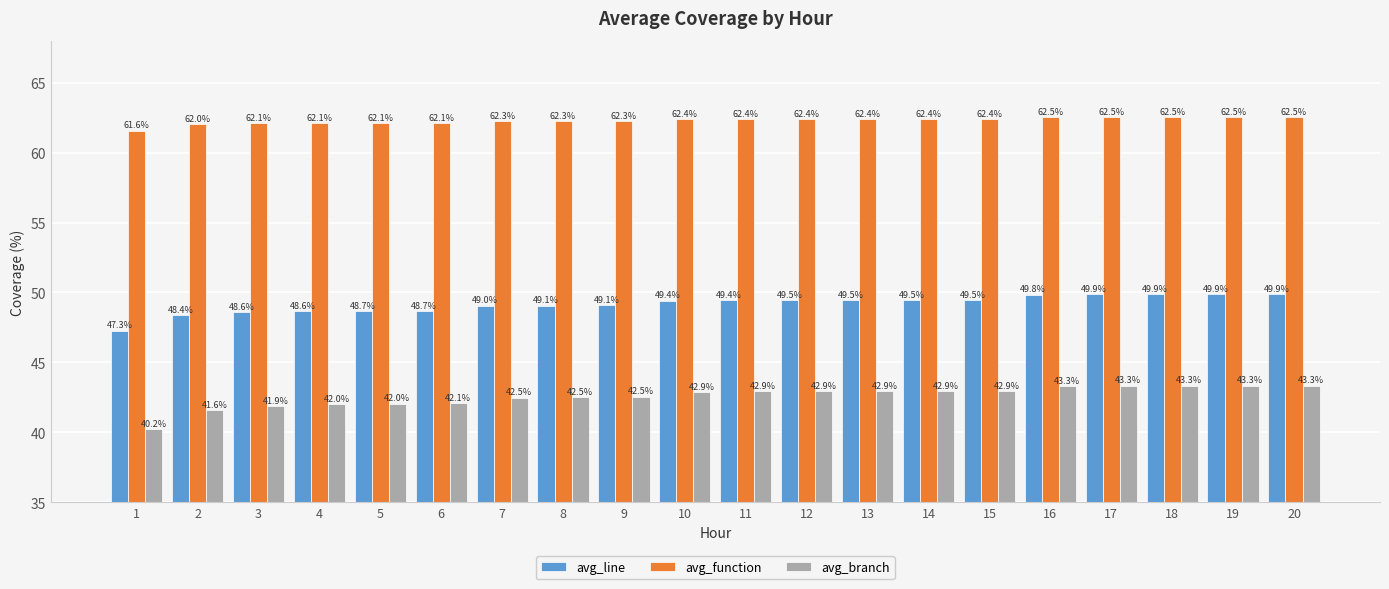

Which series has the largest range (max minus min)?

avg_branch